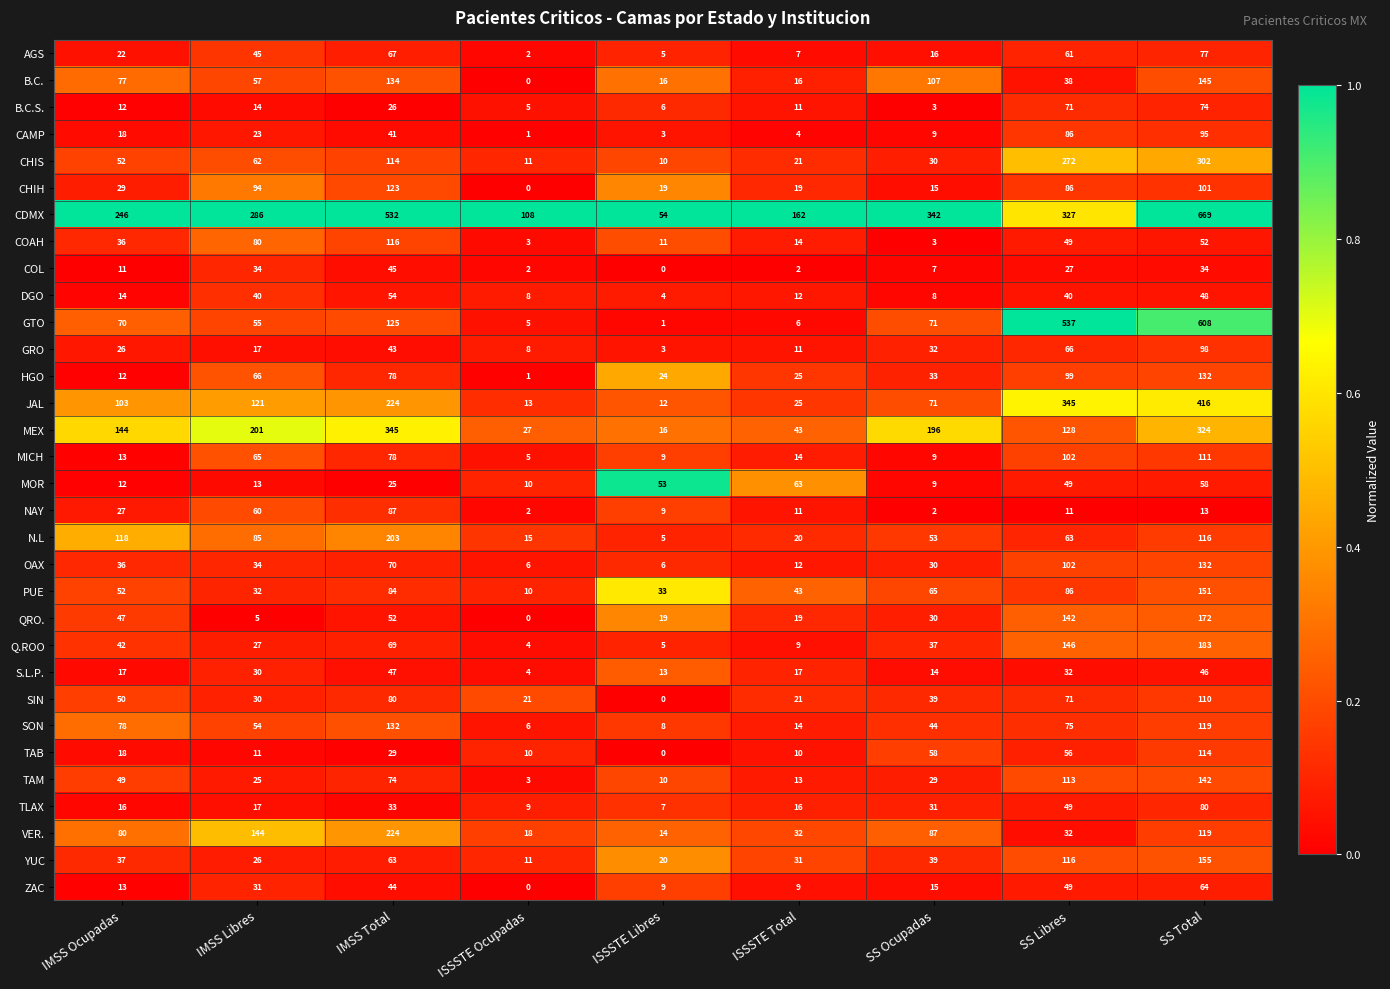

At which category is the sum across all series the highest?

SS Total